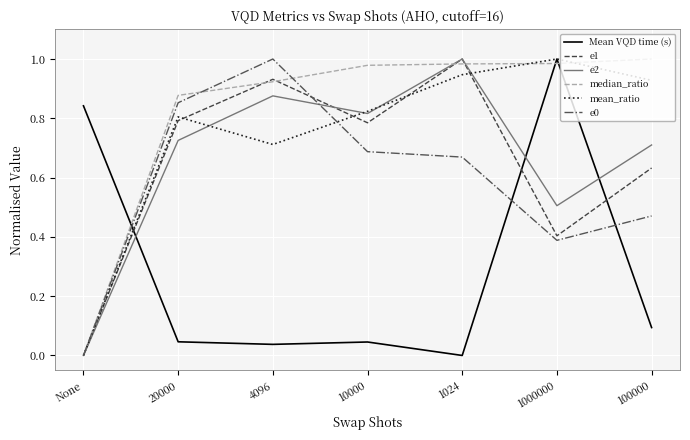

At which category is the sum across all series the highest?

1024